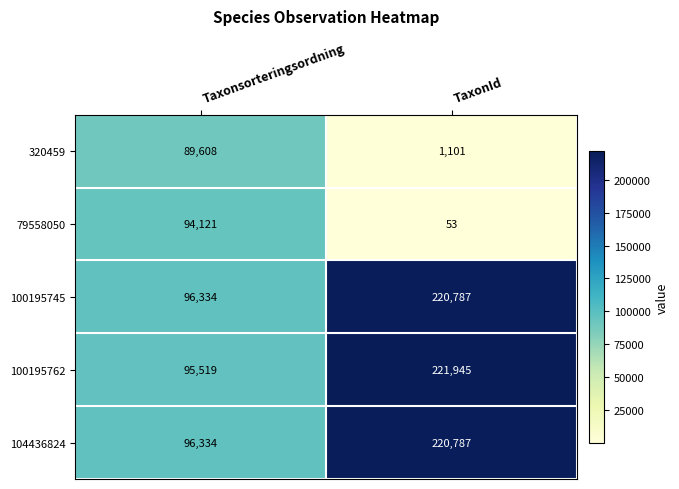

Which series changed the most between Taxonsorteringsordning and TaxonId?

100195762